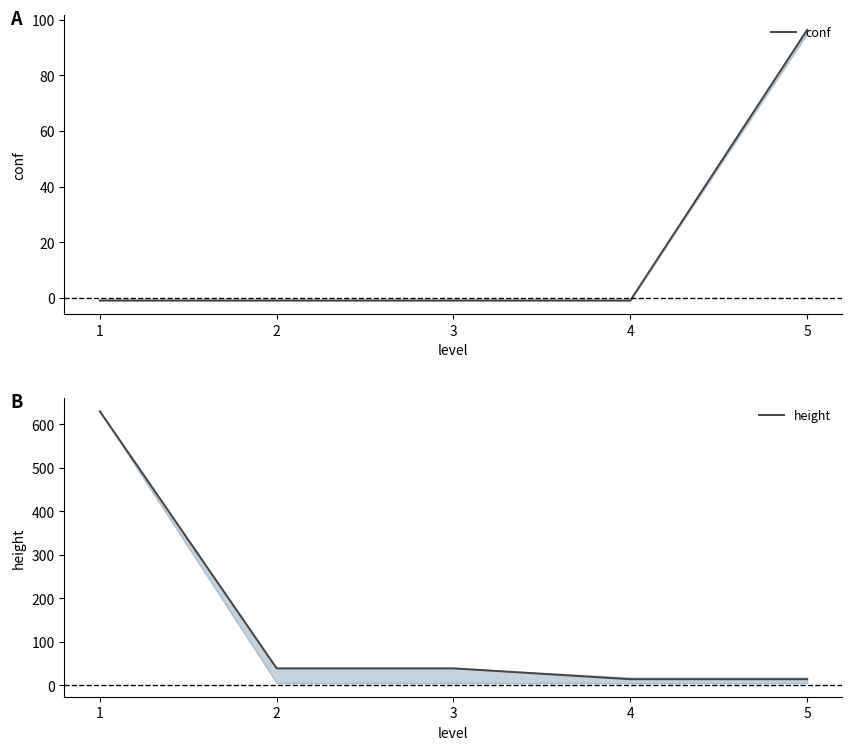

Reading left to right, list all the values displayed in this chart.

conf: 1=-1.0	2=-1.0	3=-1.0	4=-1.0	5=96.4
height: 1=630.0	2=39.0	3=39.0	4=14.0	5=14.0